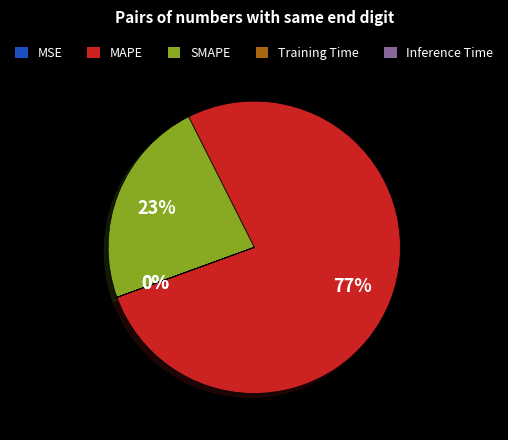

Is it true that SMAPE is 23% of the pie?

True